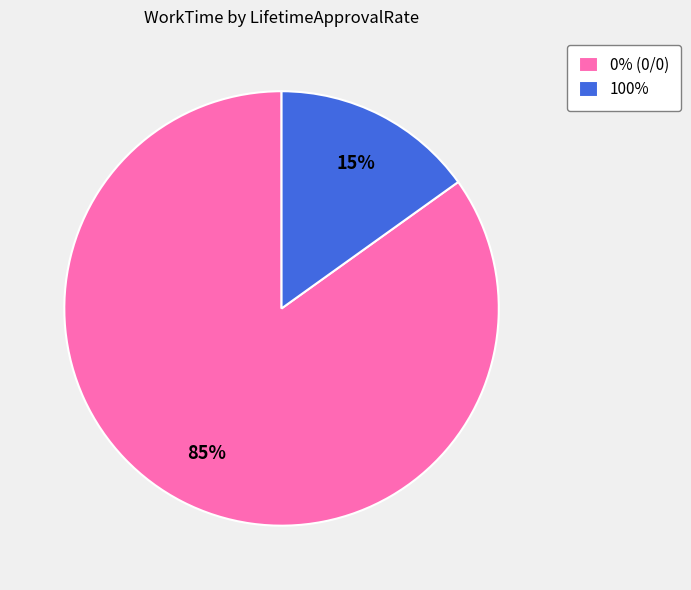

Rank the categories by value from lowest to highest.

100%, 0% (0/0)